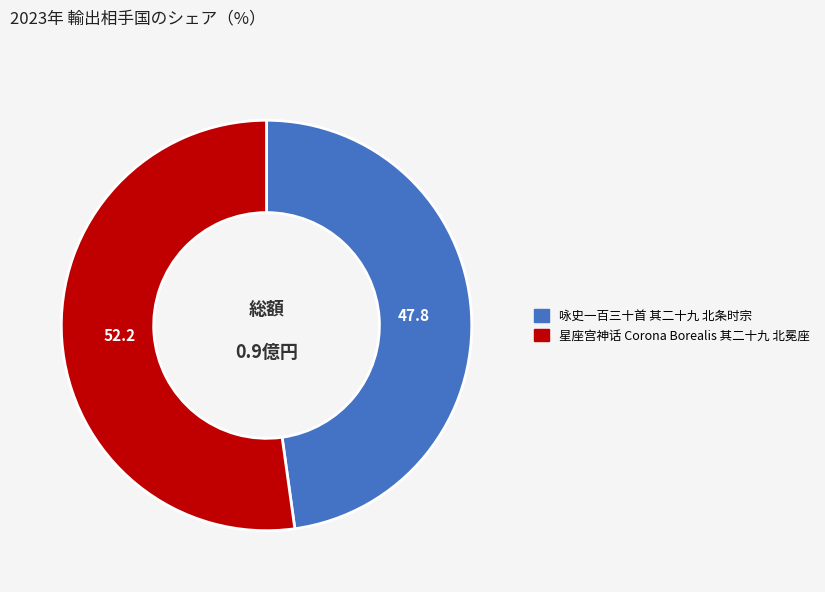

Approximately how many times larger is the value at 星座宫神话 Corona Borealis 其二十九 北冕座 compared to 咏史一百三十首 其二十九 北条时宗?

1.1